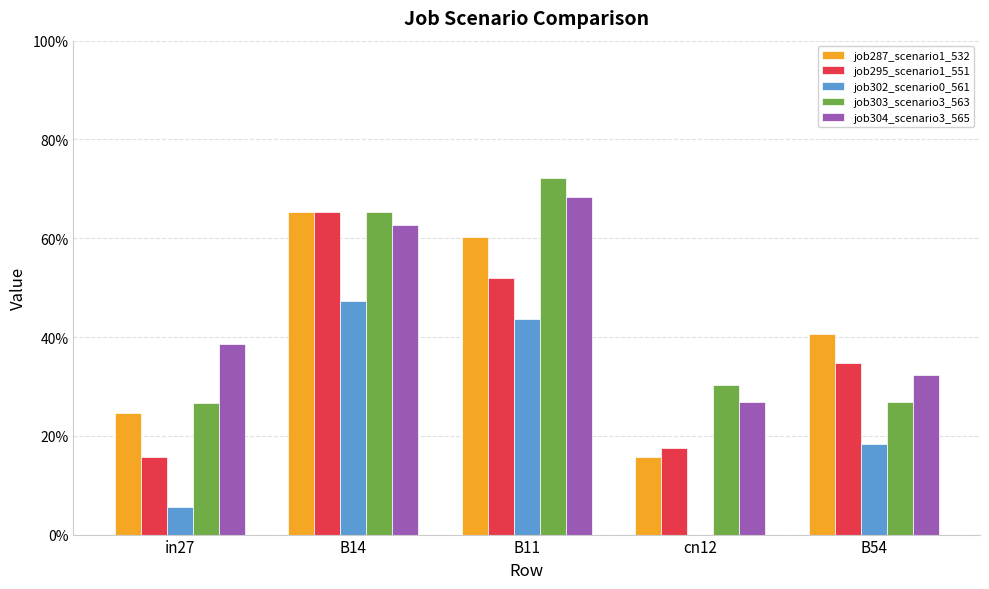

What are all the series names shown in the legend?

job287_scenario1_532, job295_scenario1_551, job302_scenario0_561, job303_scenario3_563, job304_scenario3_565